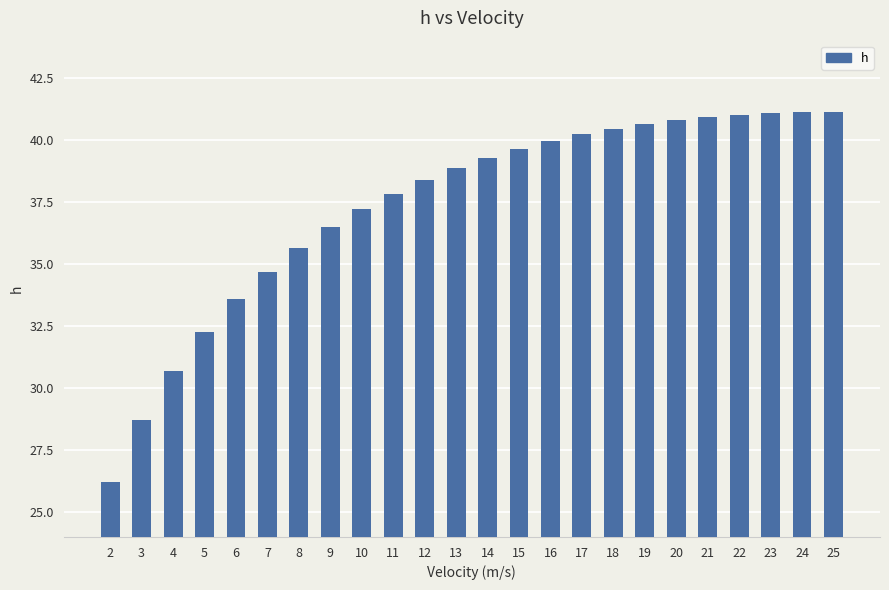

Which category has the lowest value across all series?

2